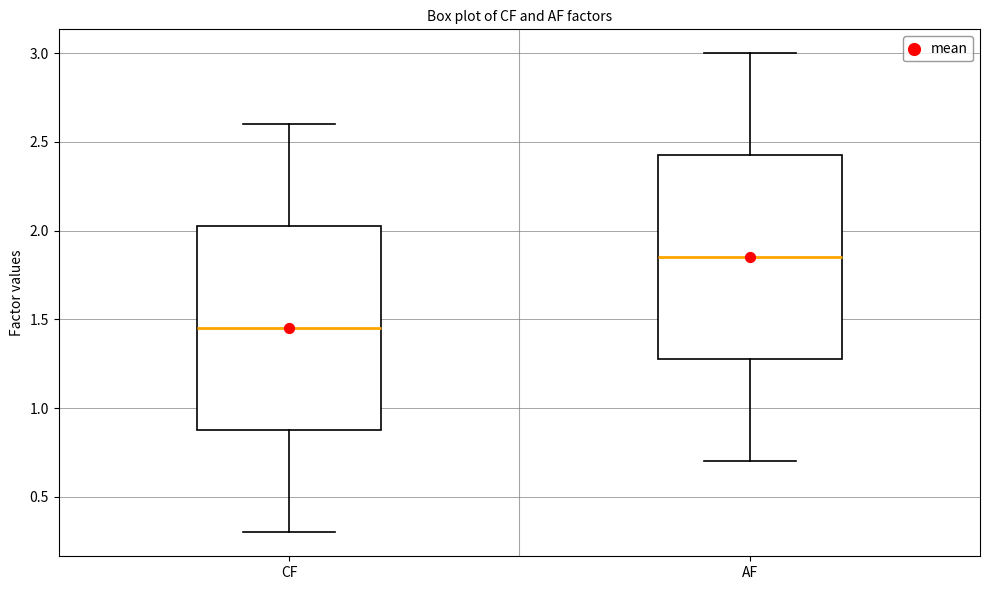

Where does the lower whisker of the box for CF end on the y-axis? The values are not printed on the chart, so give them approximately, as read against the axis.

0.30